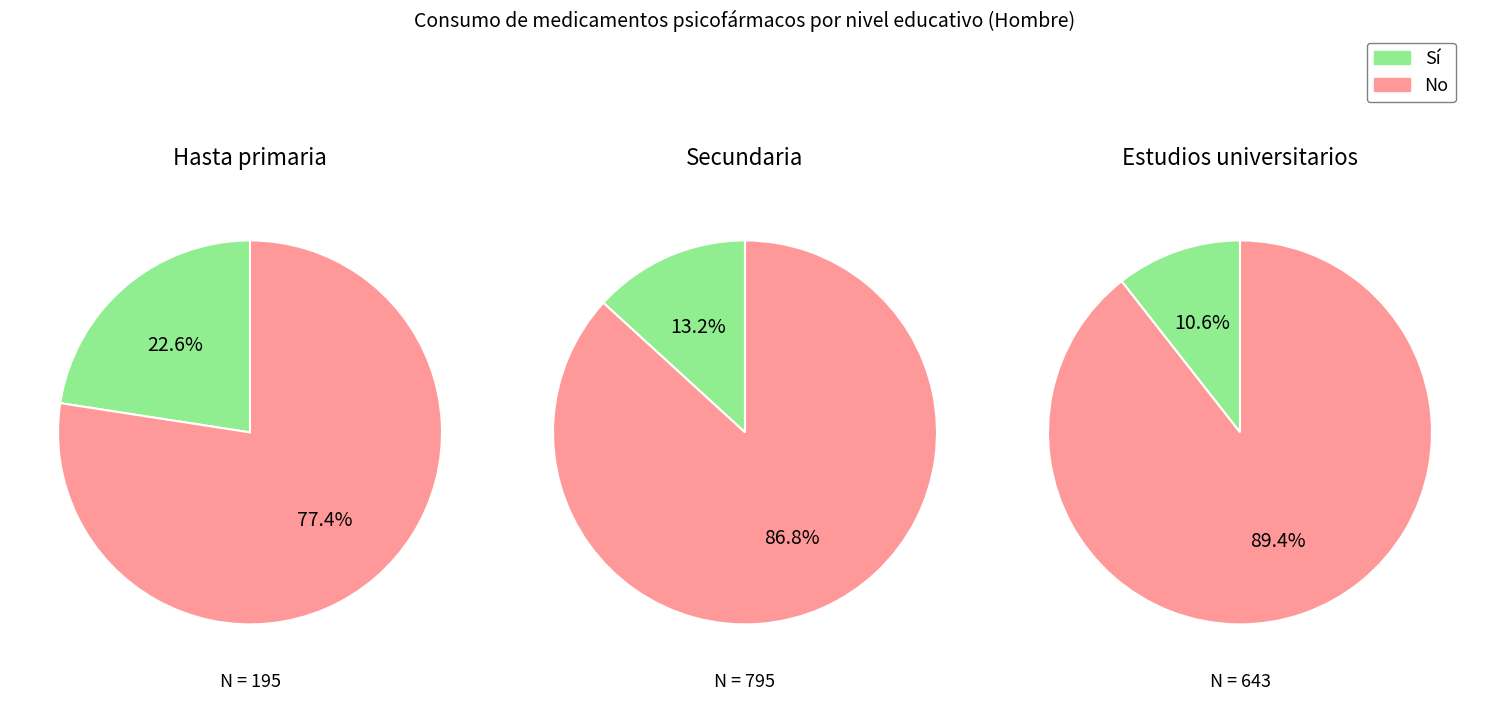

Rank the series by their maximum value, from lowest to highest.

Si, No